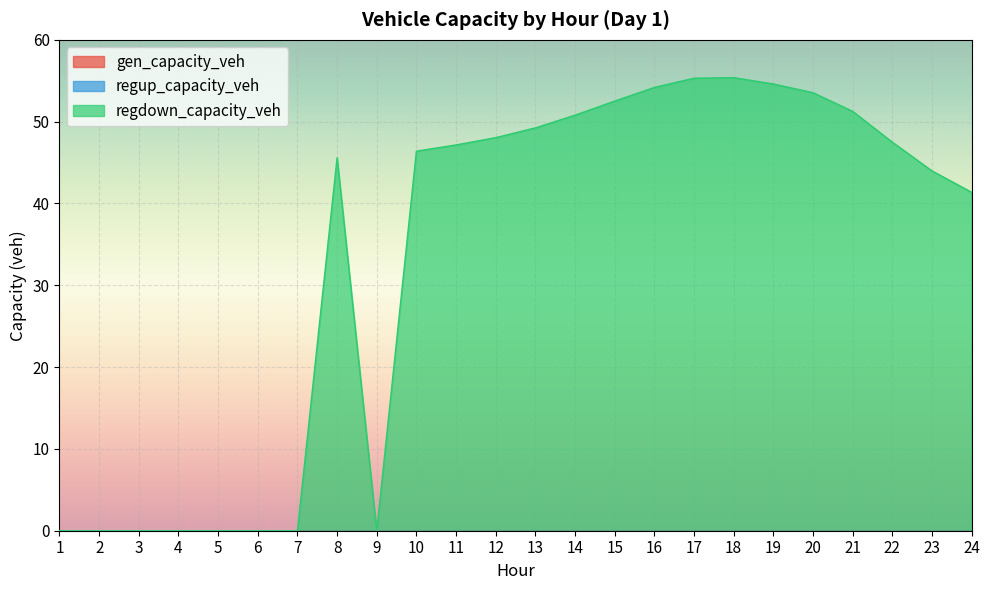

Which category has the lowest value in the gen_capacity_veh series?

1